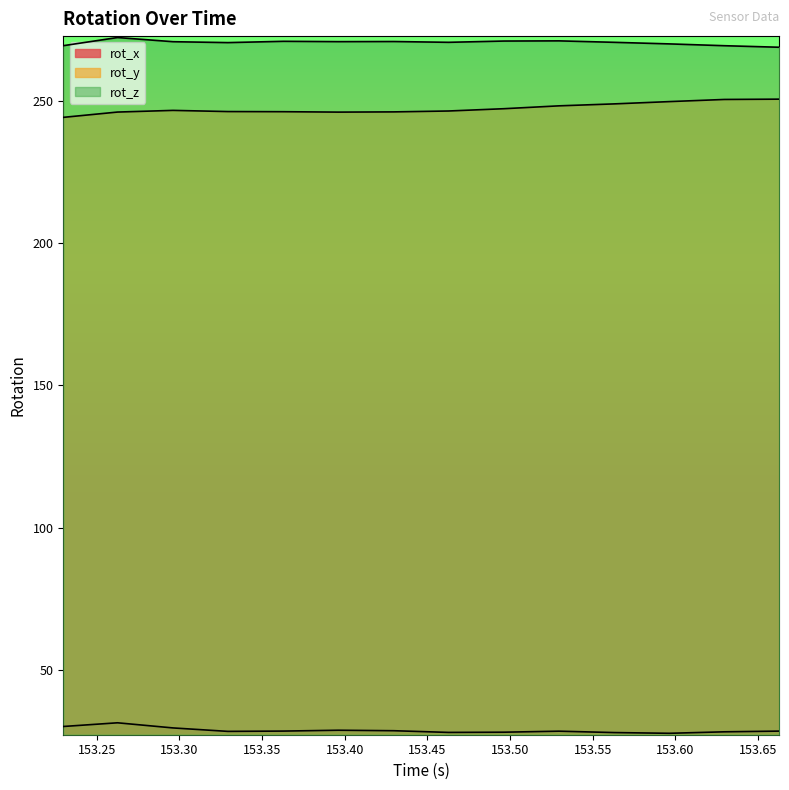

How many interior local peaks does the rot_x series have?

3